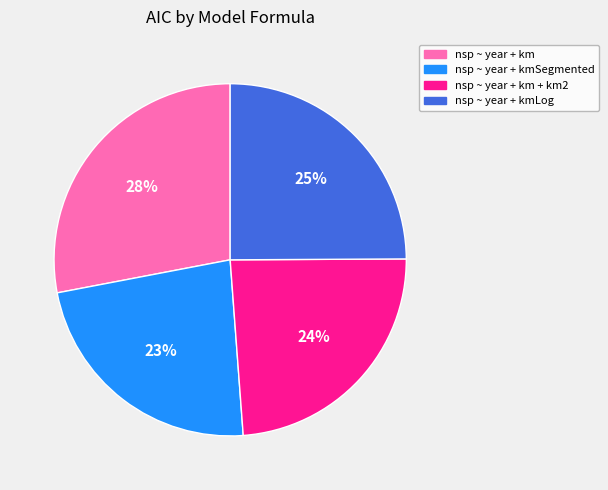

To the nearest percent, what is the difference between the largest and smallest slice percentages?

5%